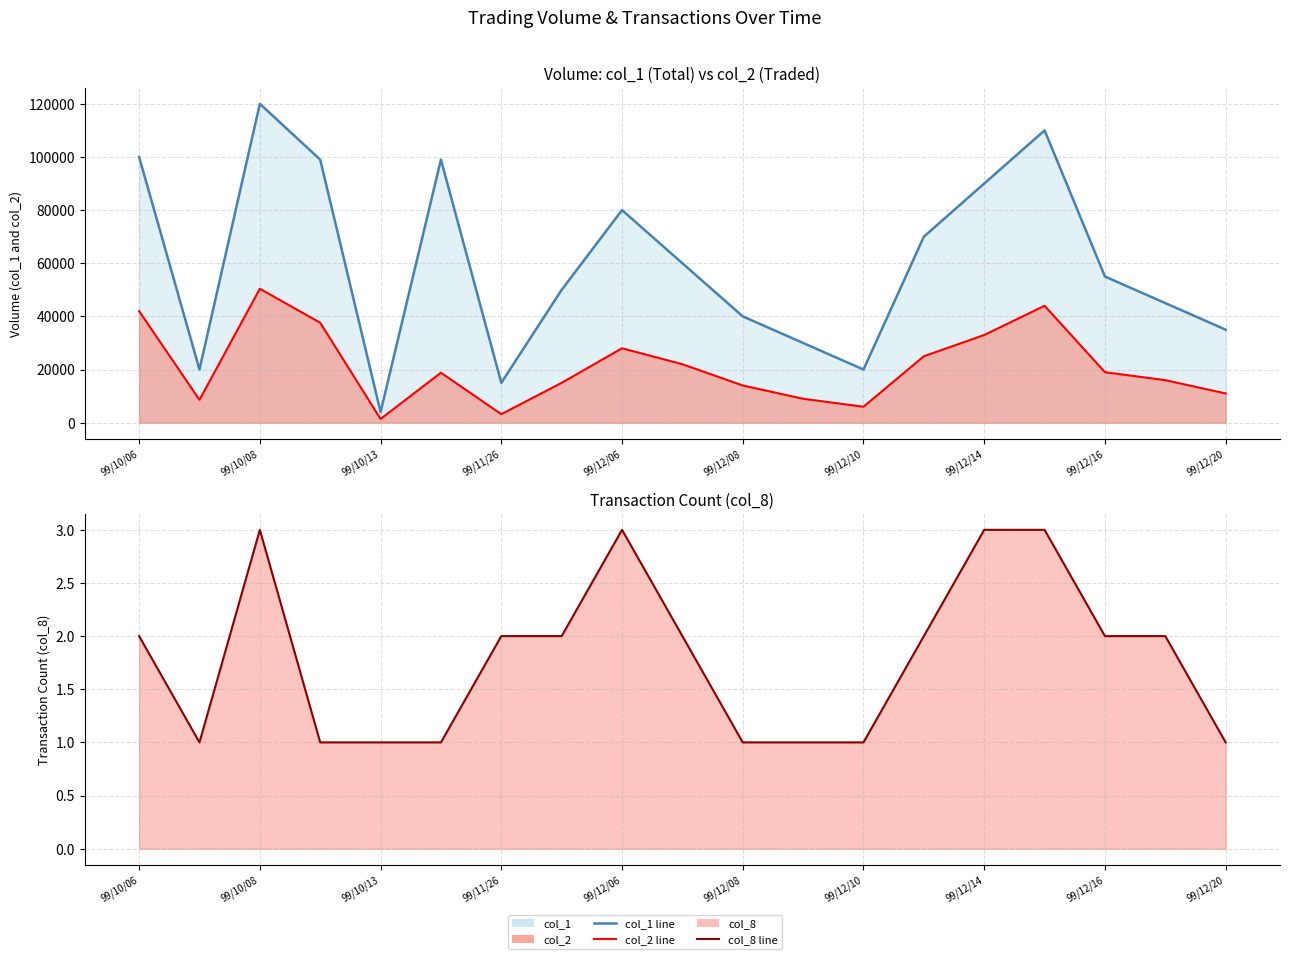

Between 99/10/06 and 99/11/26, which series saw the biggest shift?

col_1 line